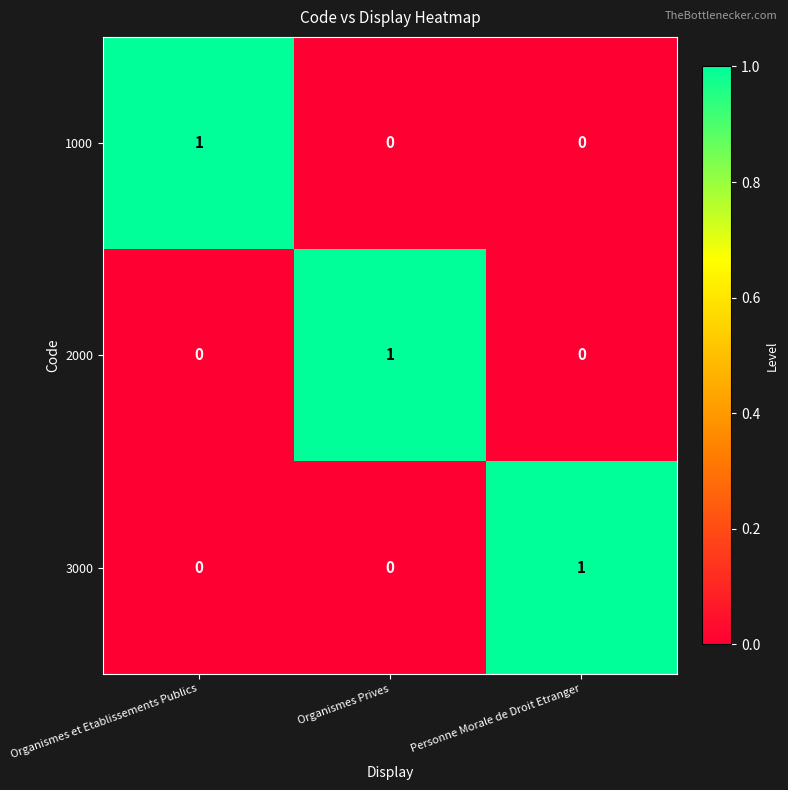

How many 3000 values are between 0 and 1?

3